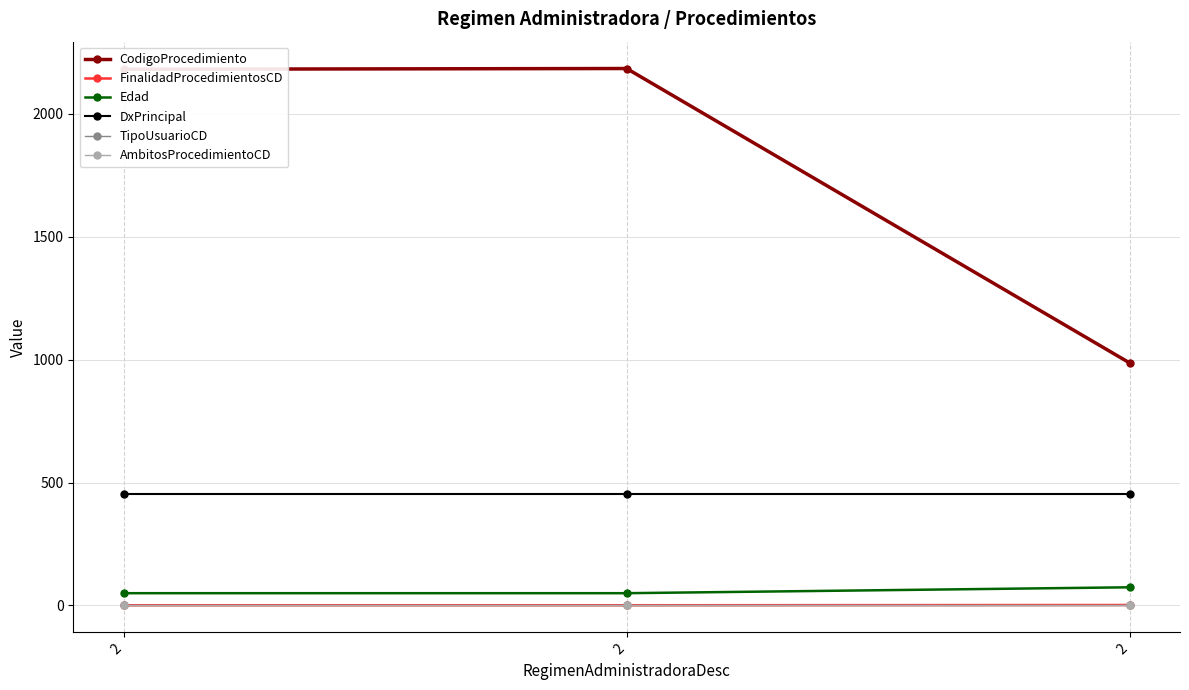

Which category has the lowest value in the CodigoProcedimiento series?

2